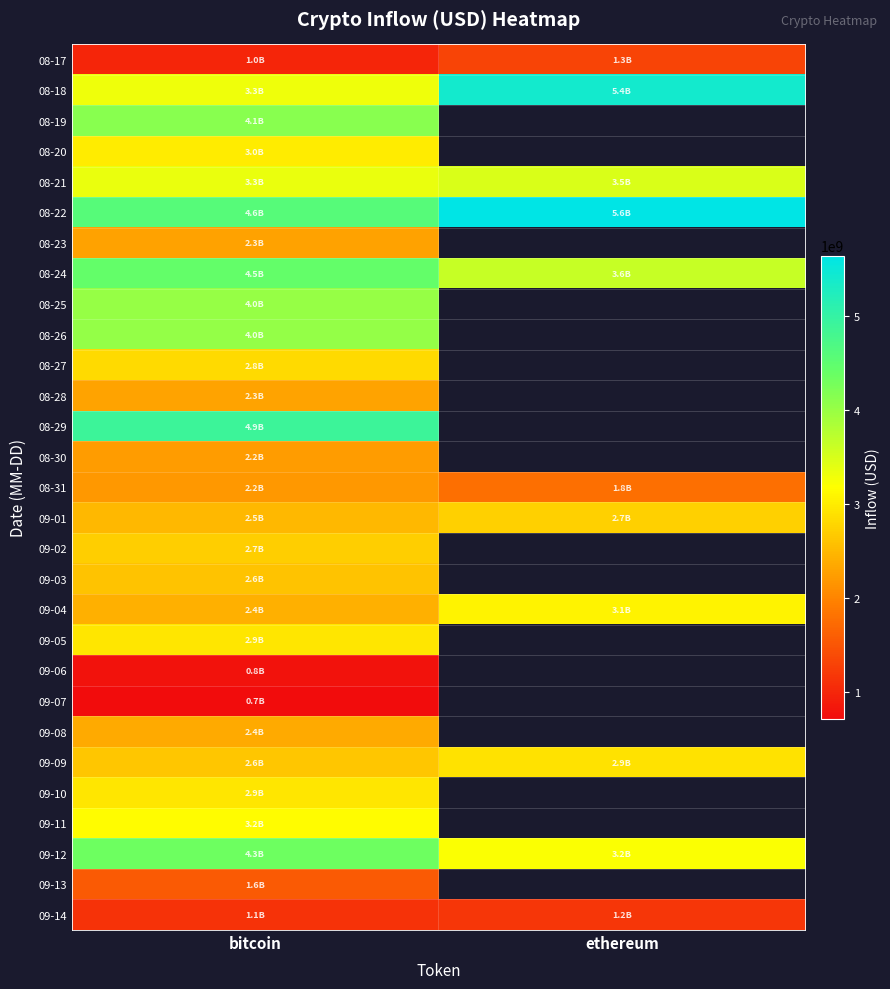

What is the difference between the highest and lowest values at ethereum?

4472013905.9